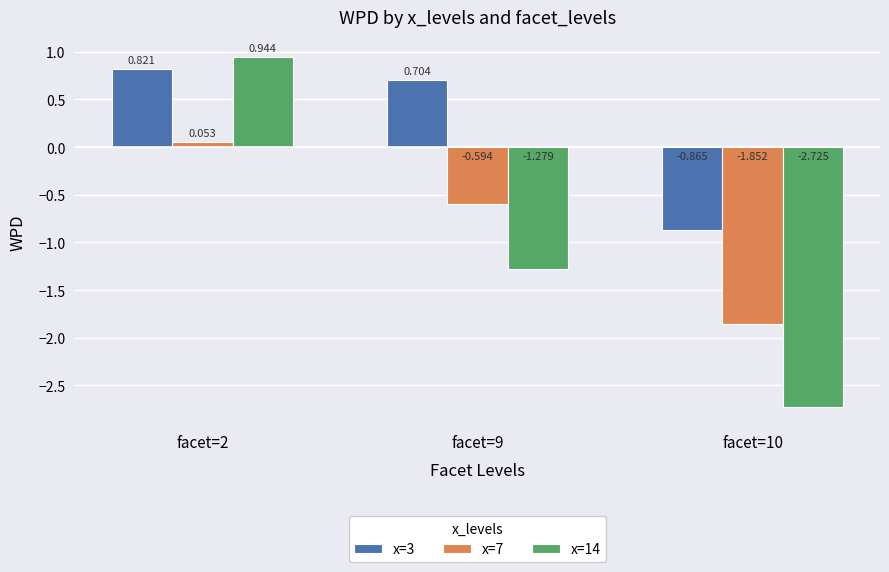

Is the value of x=7 at facet=9 greater than the value of x=14 at facet=2?

No